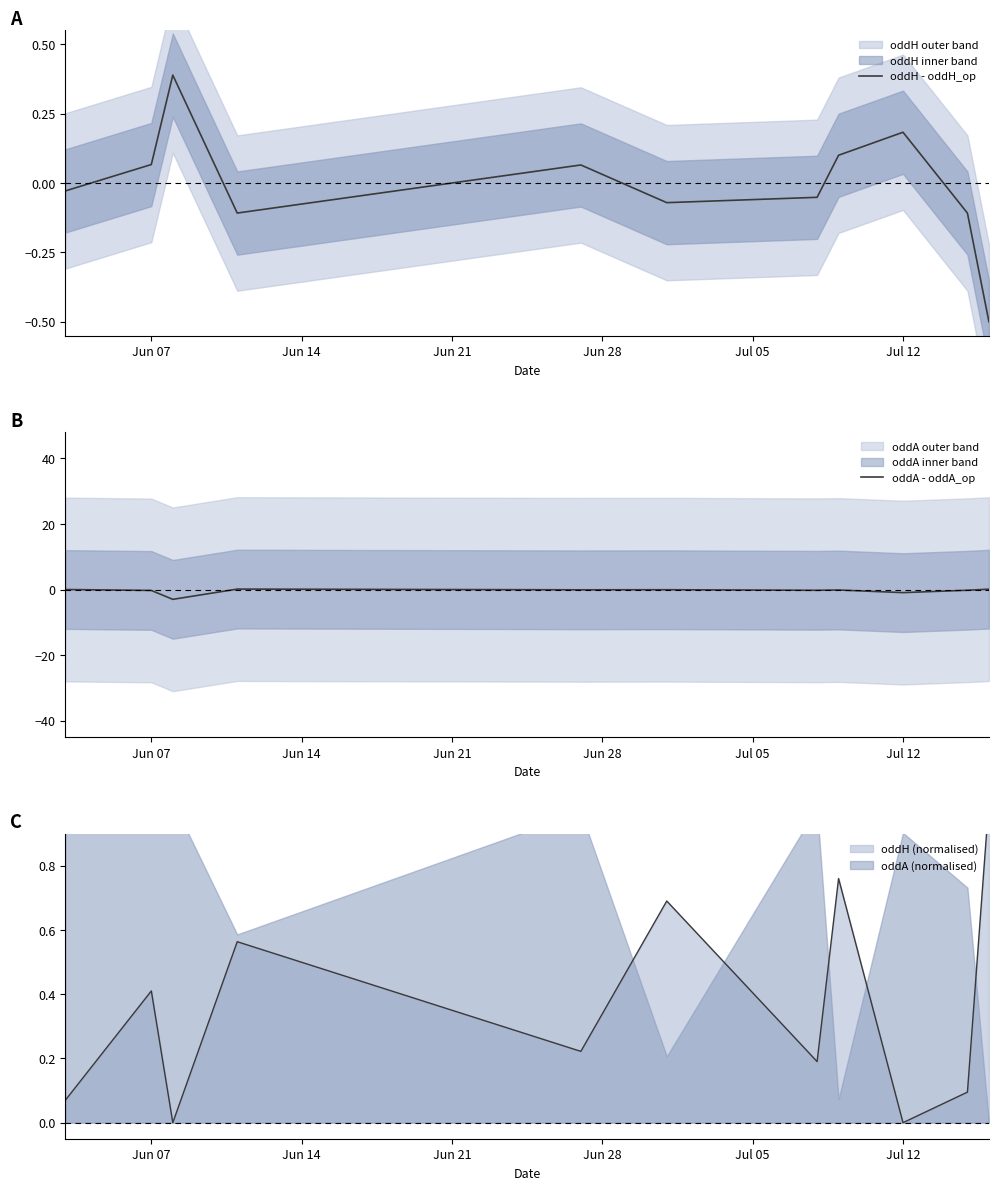

Reading left to right, list all the values displayed in this chart.

oddH - oddH_op: -0.0	0.1	0.4	-0.1	0.1	-0.1	-0.1	0.1	0.2	-0.1	-0.5
oddA - oddA_op: -0.0	-0.3	-3.0	0.1	-0.1	-0.1	-0.2	-0.1	-1.0	-0.2	0.1